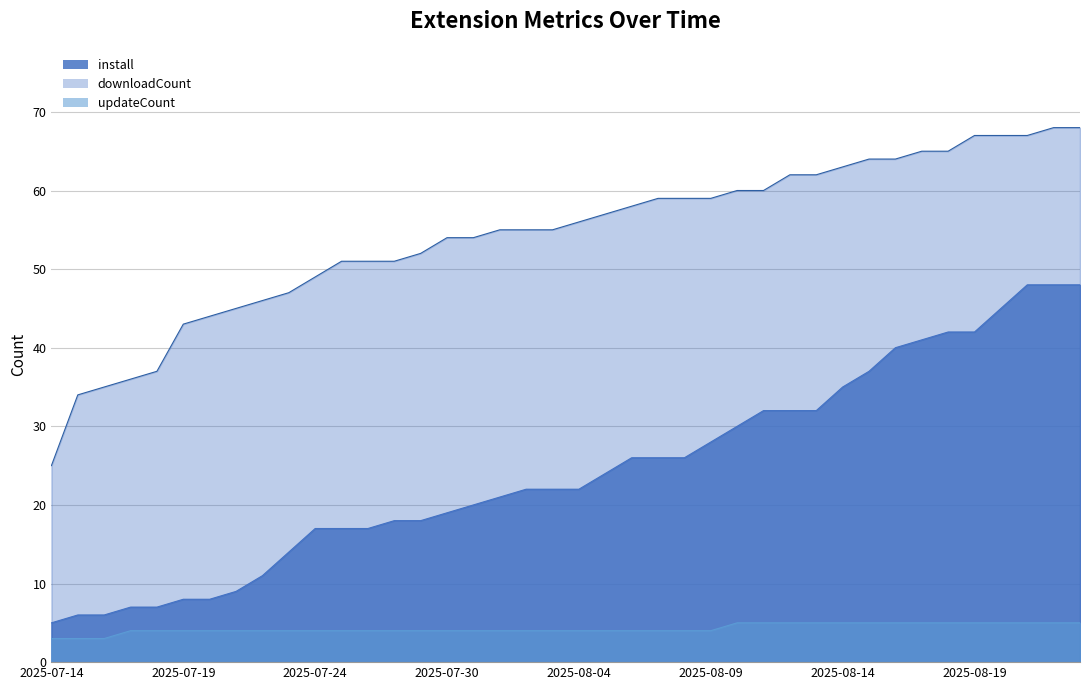

Where does the updateCount series first go above 4?

2025-08-10